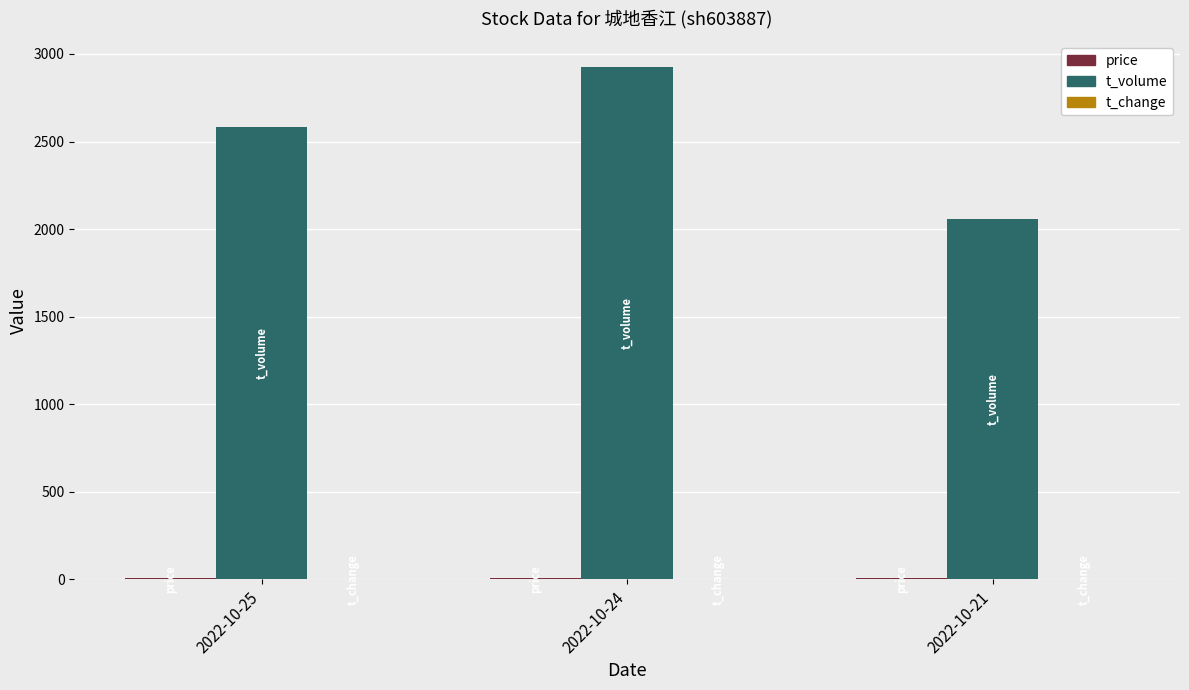

Does the chart contain stacked bars?

No